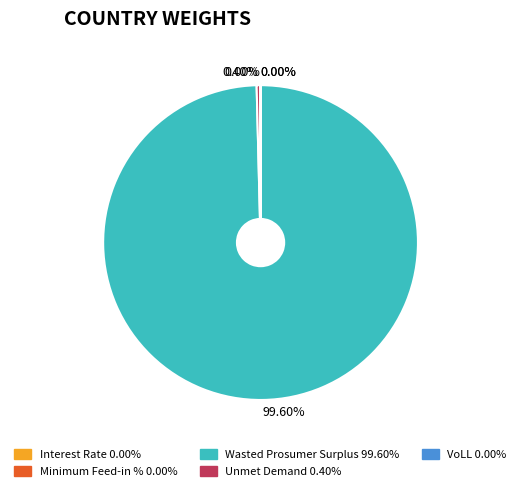

Is it true that Unmet Demand is 0% of the pie?

True